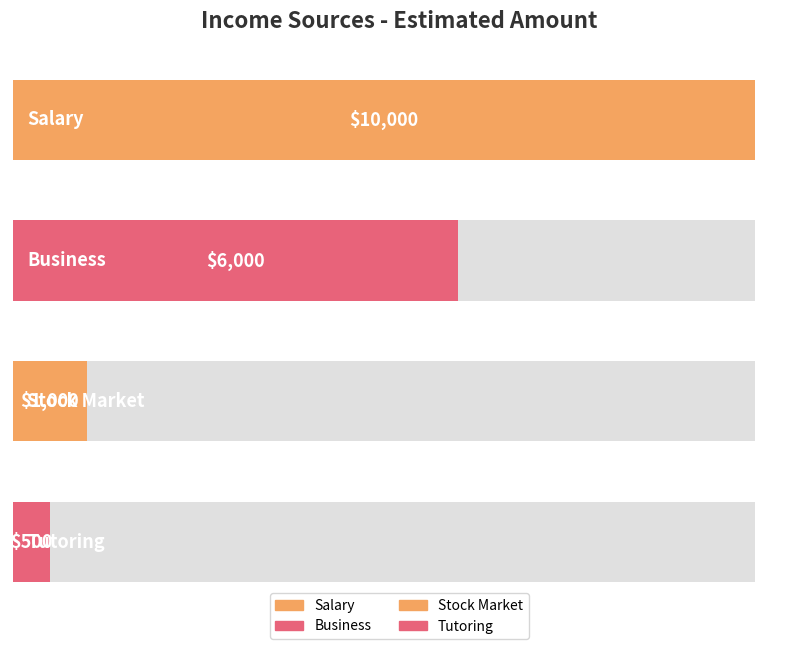

Reading right to left, extract all data points from this chart.

Tutoring=500	Stock Market=1000	Business=6000	Salary=10000